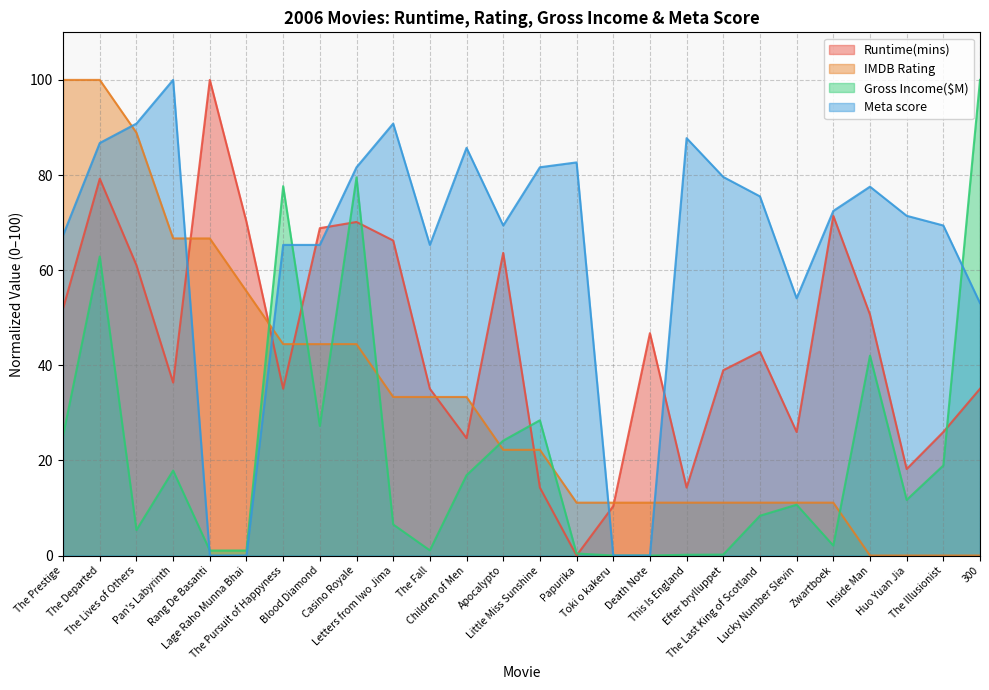

What is the sum of the Gross Income($M) values at Death Note and The Prestige?

25.2